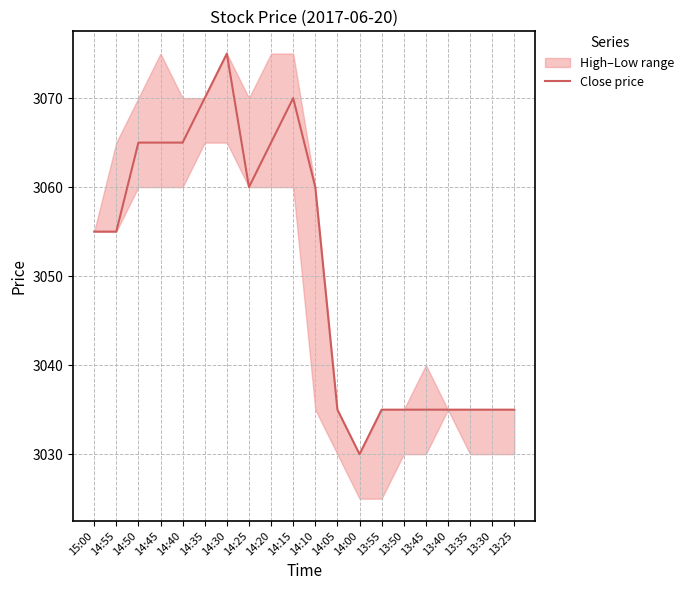

Reading left to right, extract all data points from this chart.

15:00=3055	14:55=3055	14:50=3065	14:45=3065	14:40=3065	14:35=3070	14:30=3075	14:25=3060	14:20=3065	14:15=3070	14:10=3060	14:05=3035	14:00=3030	13:55=3035	13:50=3035	13:45=3035	13:40=3035	13:35=3035	13:30=3035	13:25=3035